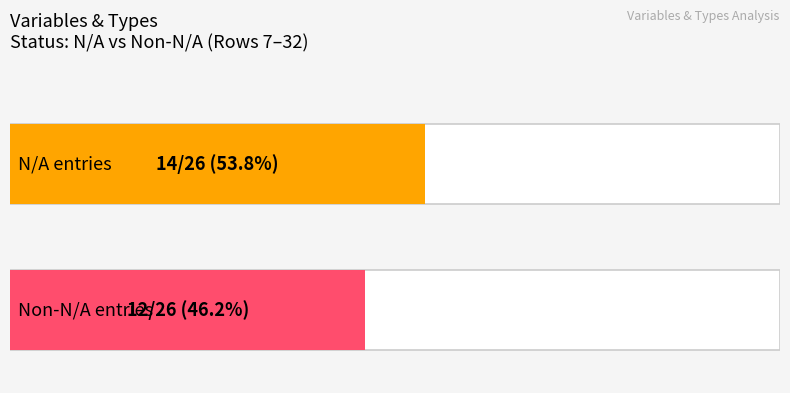

Which category has the highest value across all series?

N/A